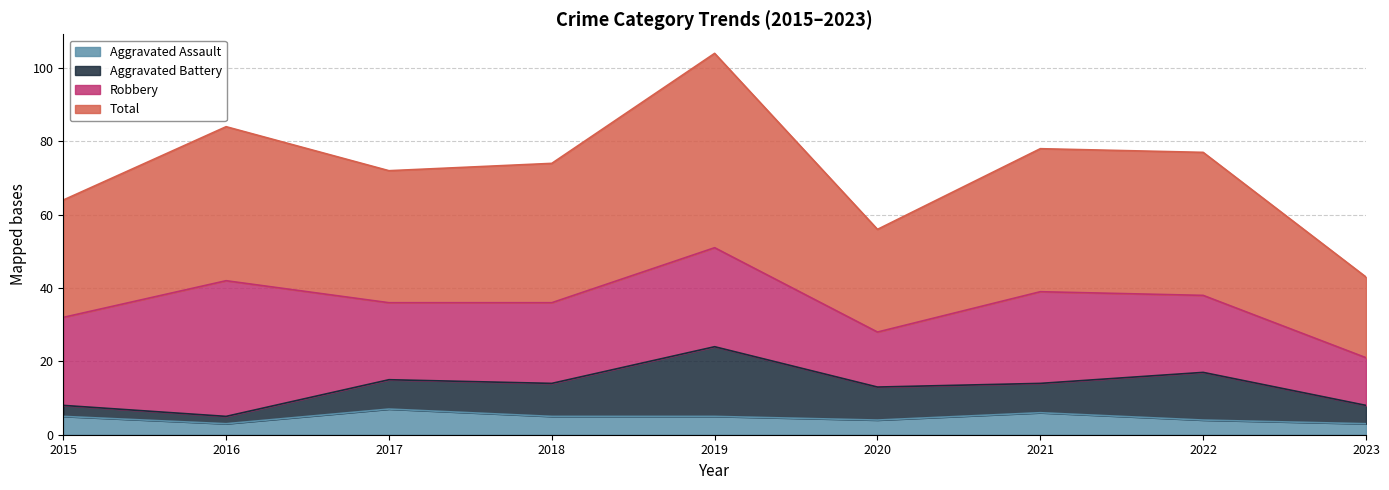

What is the smallest value displayed?

3